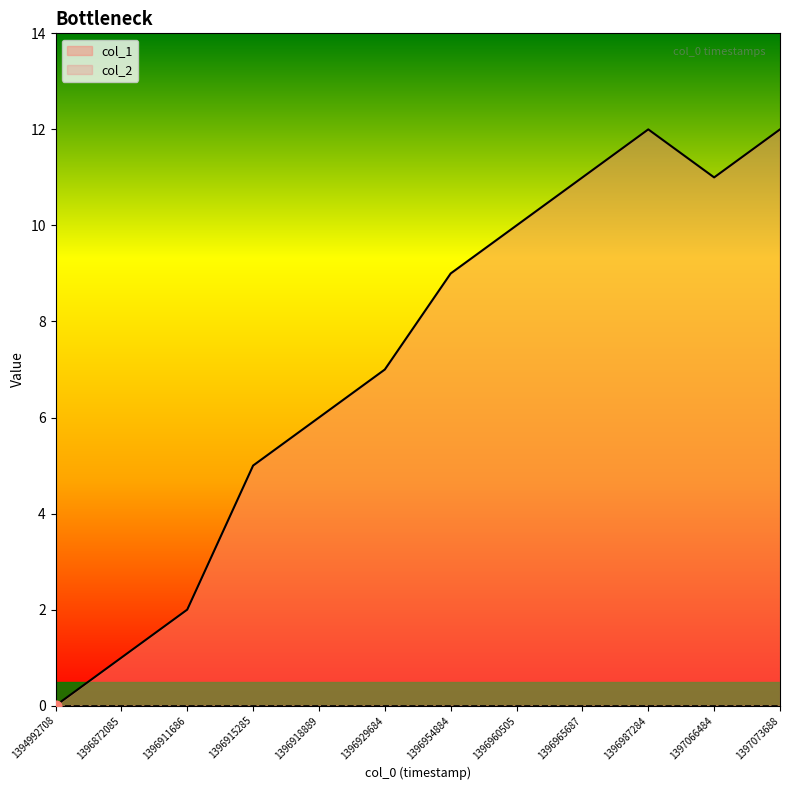

What is the ratio of the value at 1396954884 to the value at 1396915285?

1.8